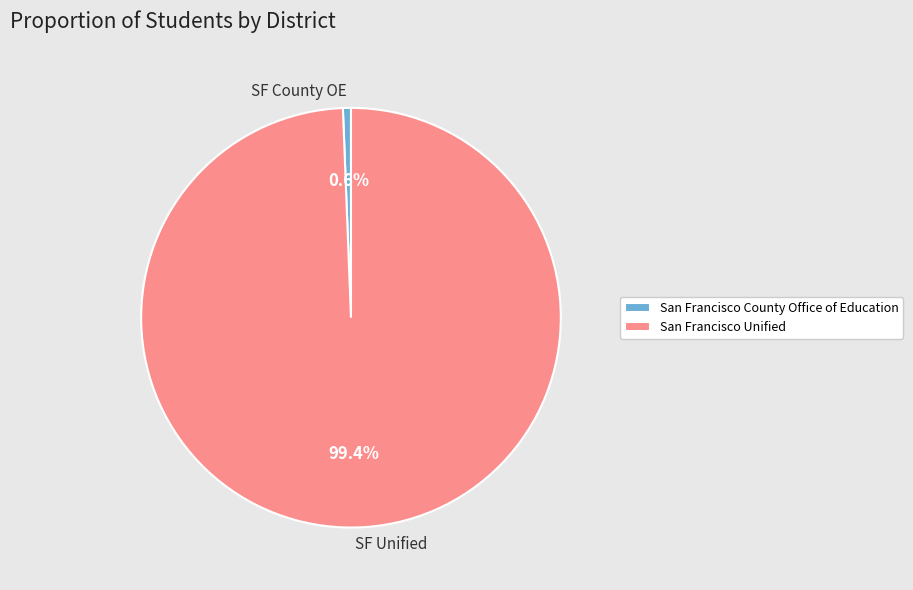

How many slices are in this pie chart?

2